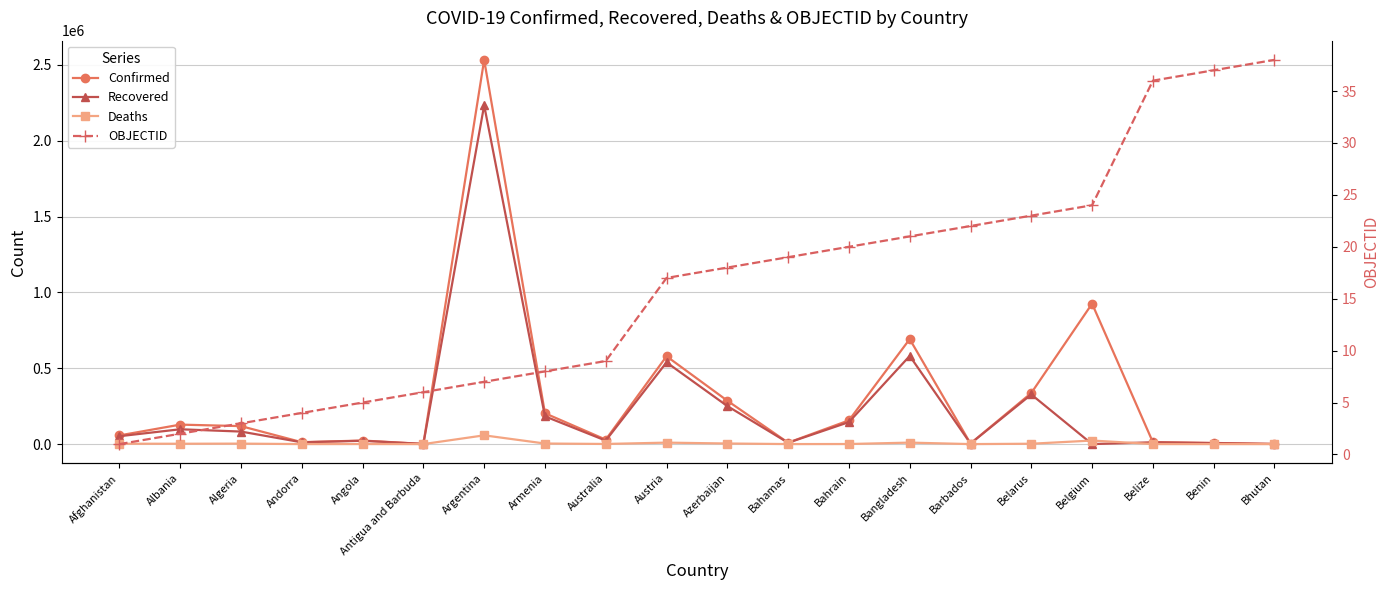

What is the greatest value displayed?

2532562